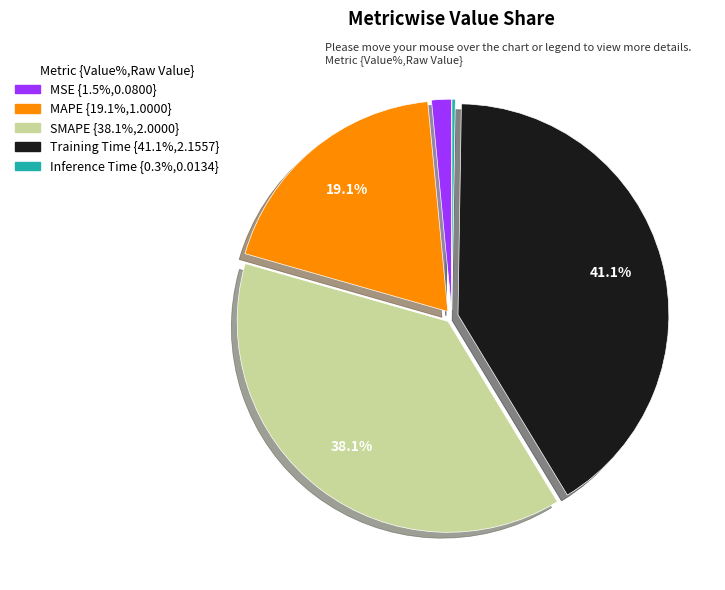

How much of the chart is everything except MAPE?

80.9%